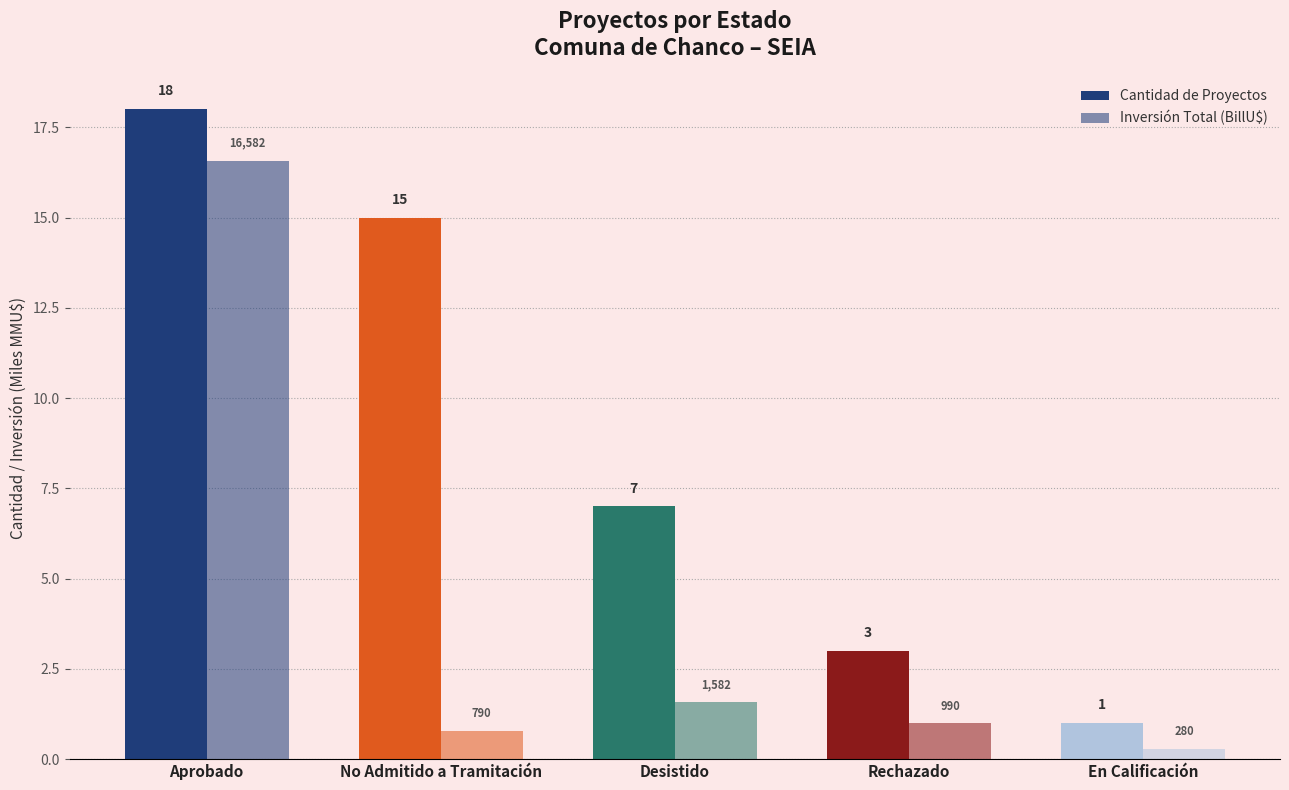

What is the lowest value of the Cantidad de Proyectos series?

1.0